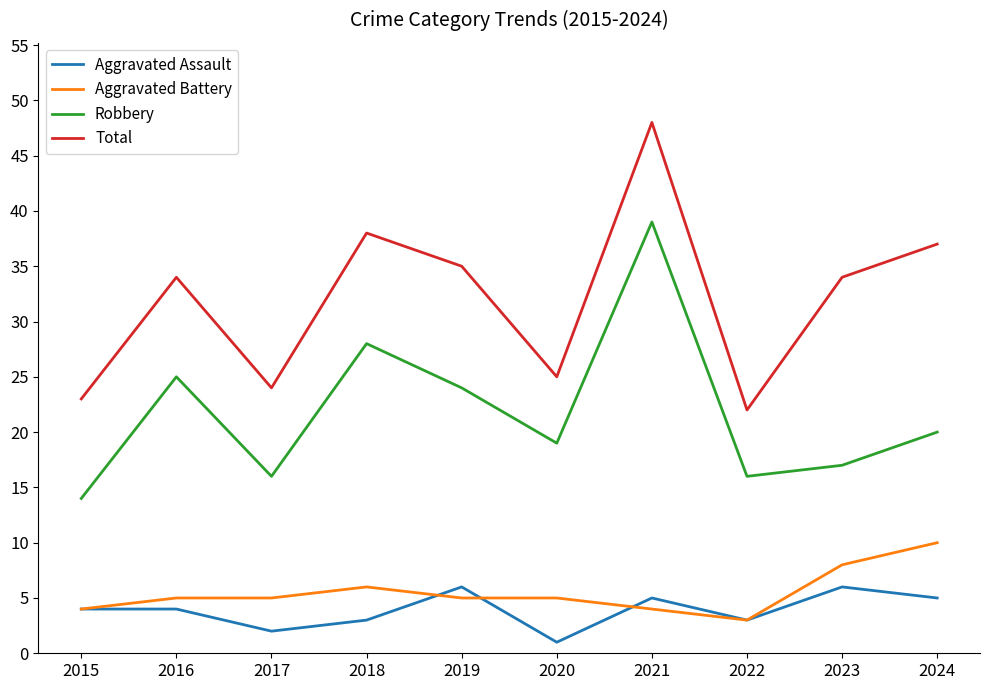

Which series changed the most between 2017 and 2024?

Total